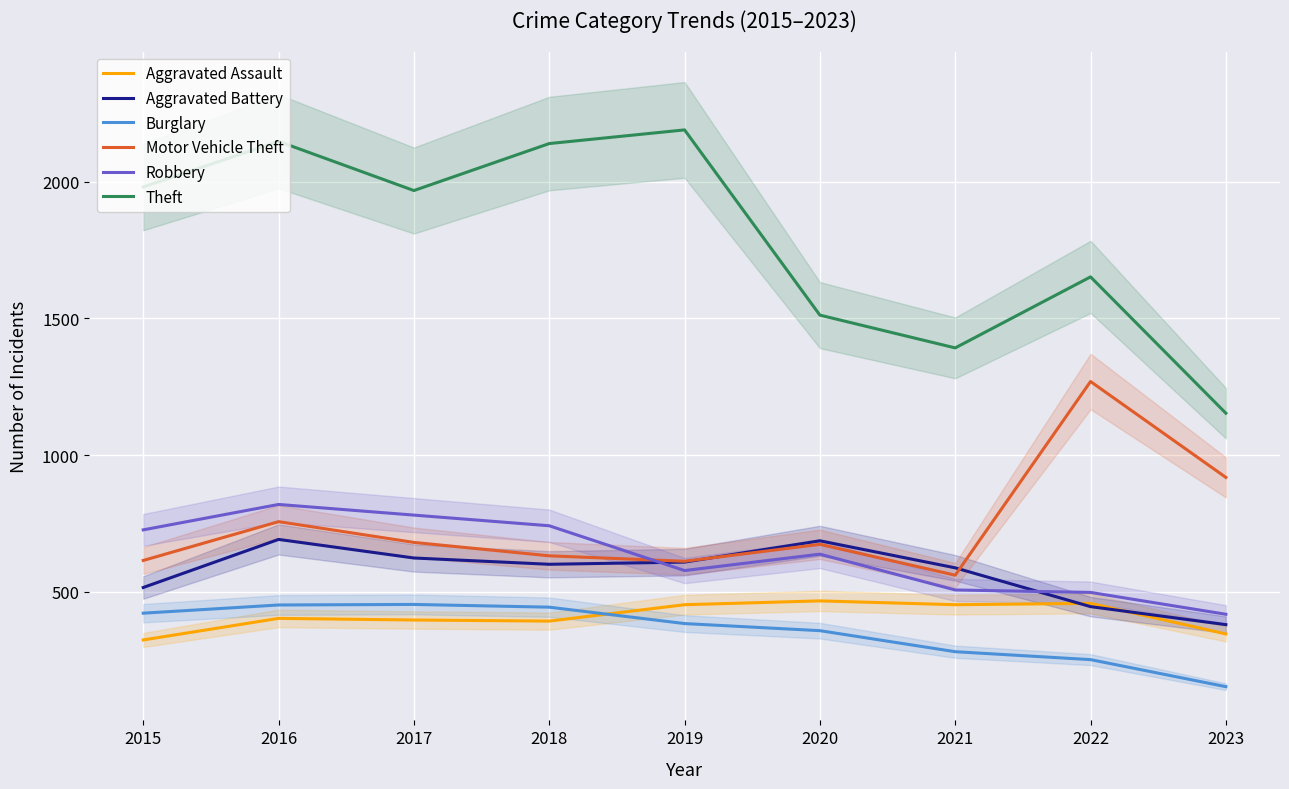

True or false: Robbery and Motor Vehicle Theft cross at least once.

True